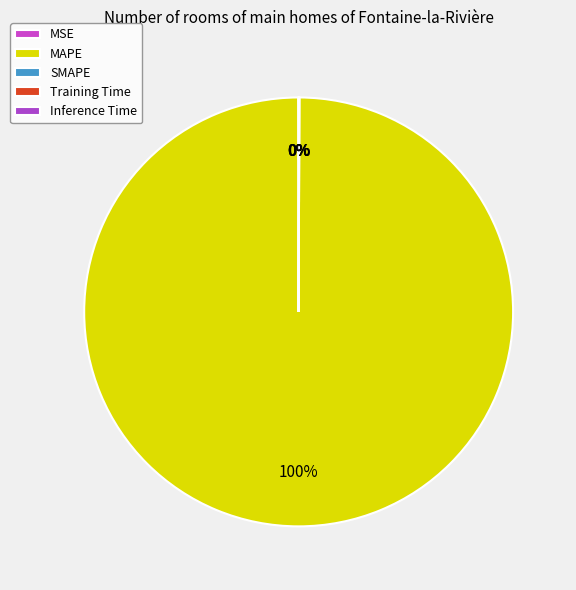

True or false: MAPE accounts for 91% of the total.

False